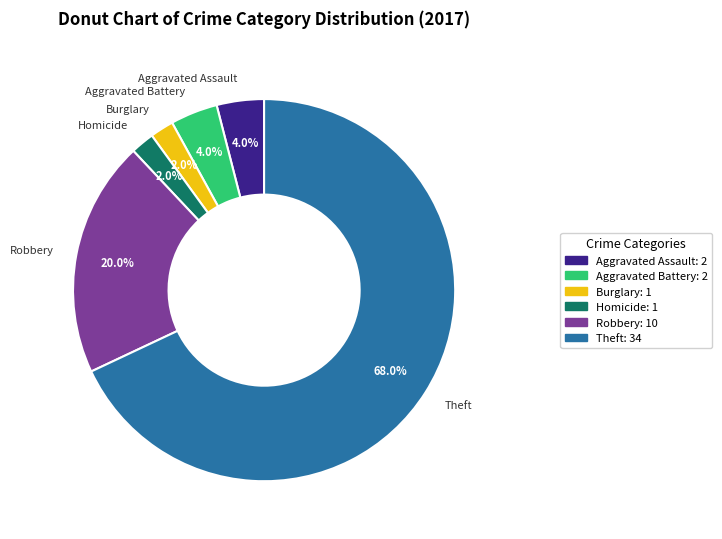

Count the number of slices in the pie.

6